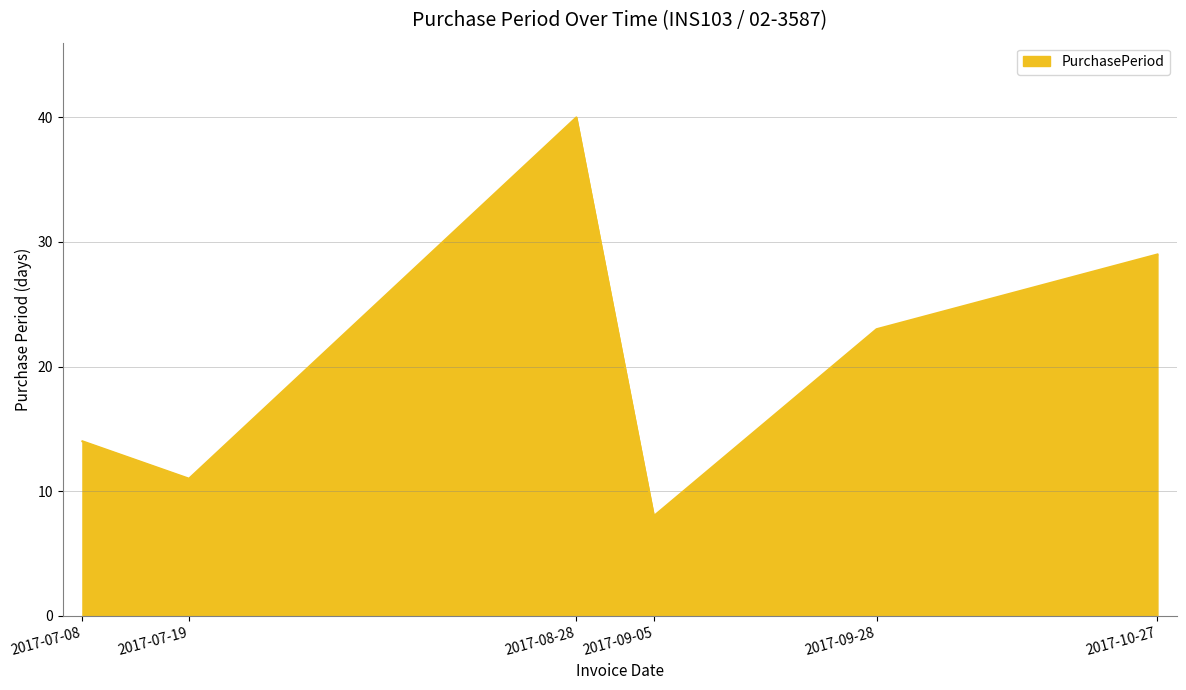

What value does the data have at 2017-09-05?

8